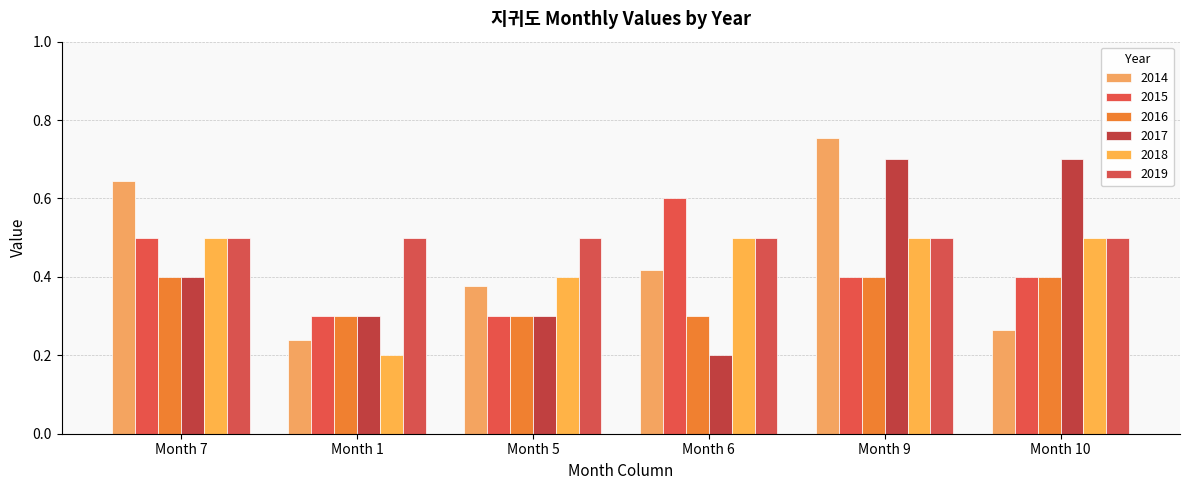

What are all the series names shown in the legend?

2014, 2015, 2016, 2017, 2018, 2019